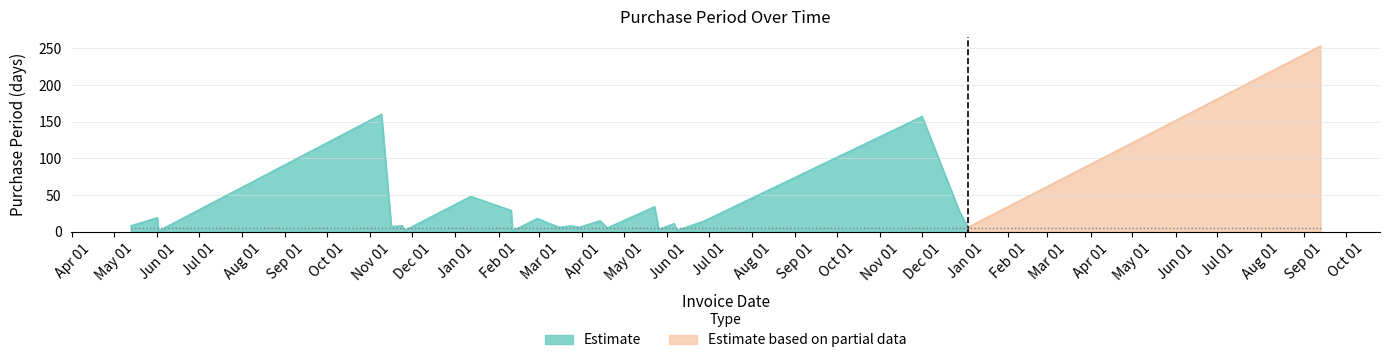

Is it true that the value at 2016-04-19 is 8?

False